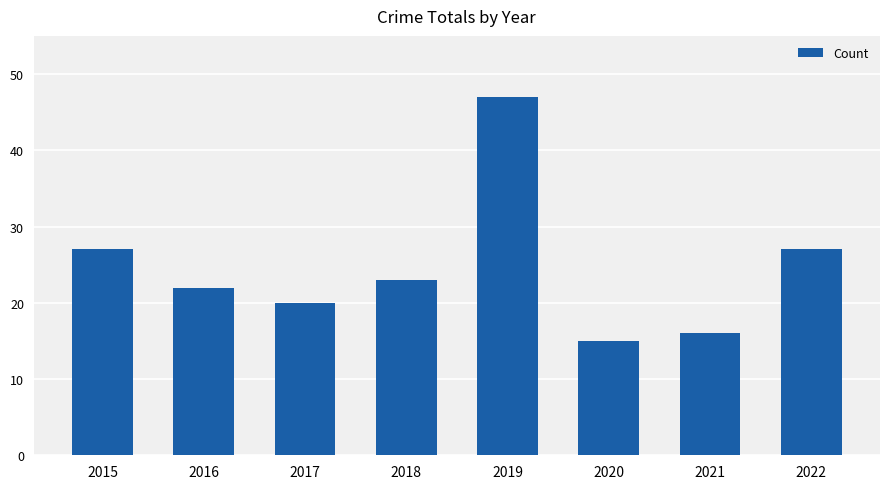

Which has a higher value, 2019 or 2017?

2019